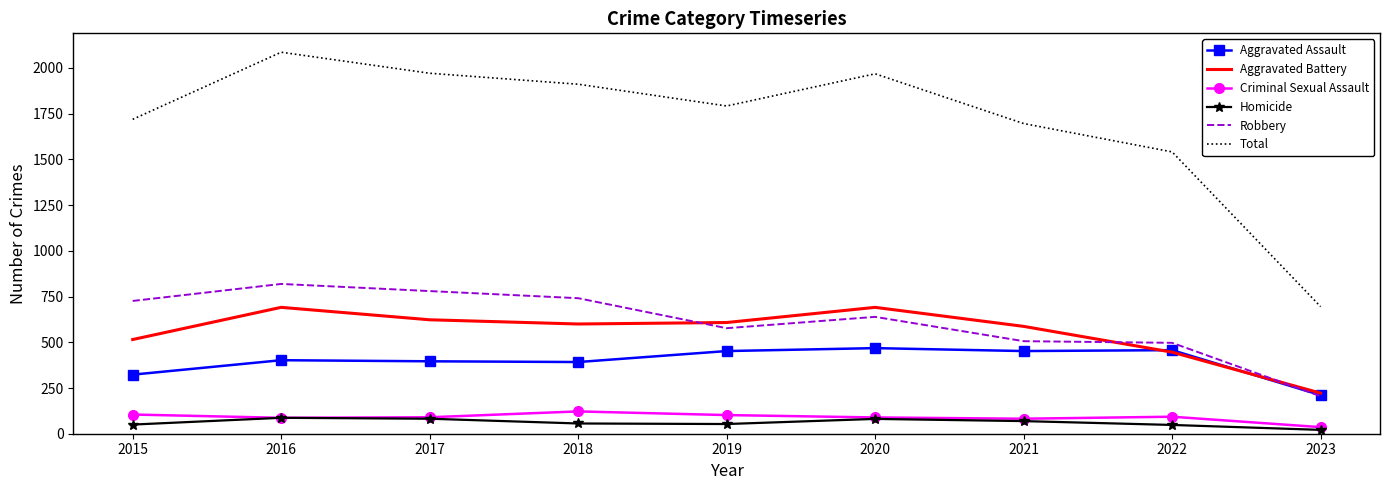

What is the maximum value for Criminal Sexual Assault?

122